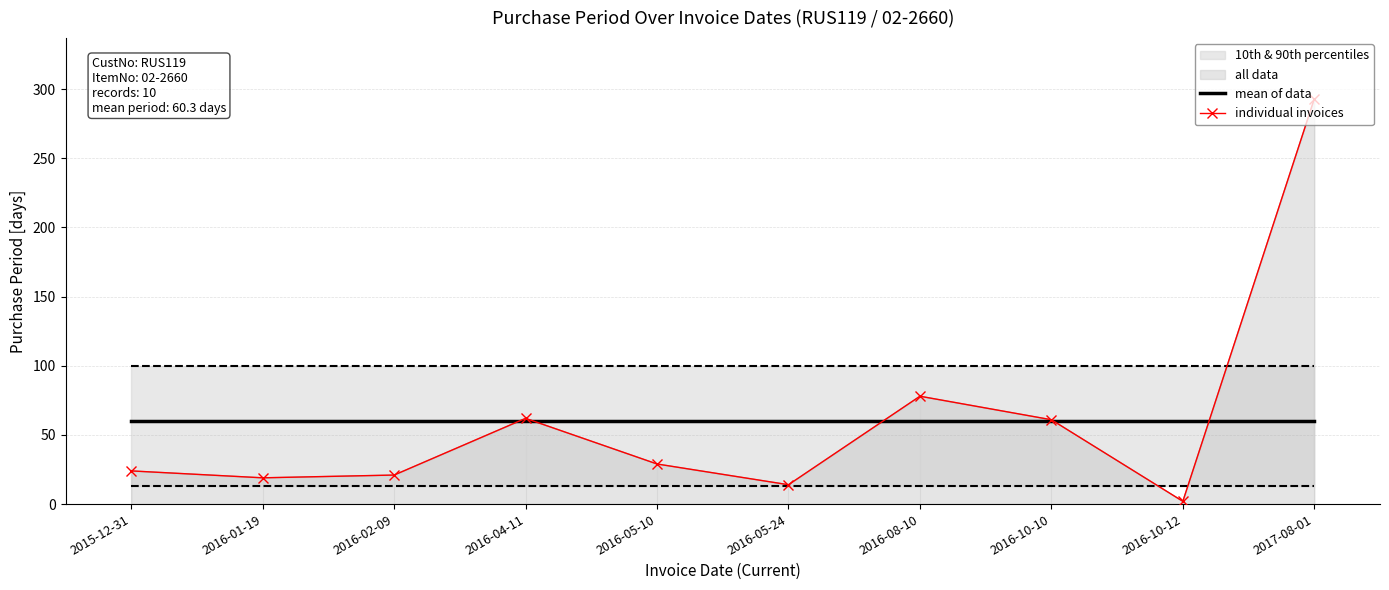

At how many categories does at least one series exceed 169?

1